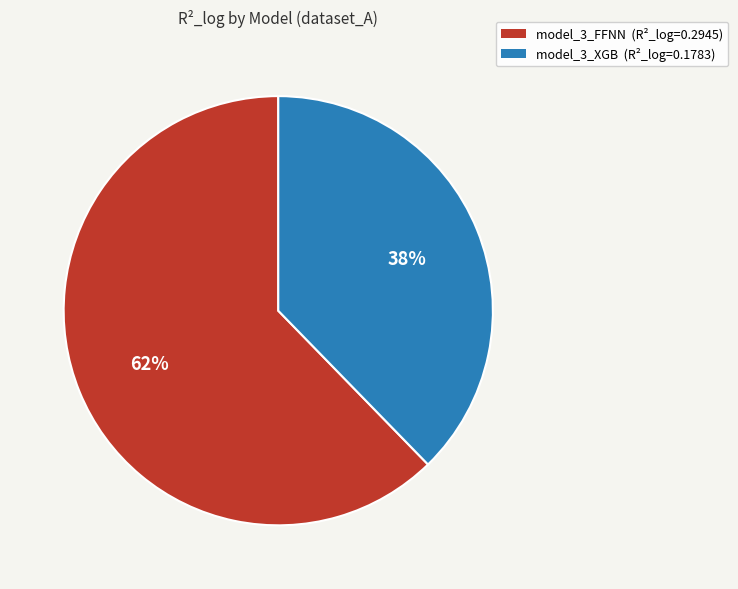

Is it true that model_3_FFNN is 70% of the pie?

False